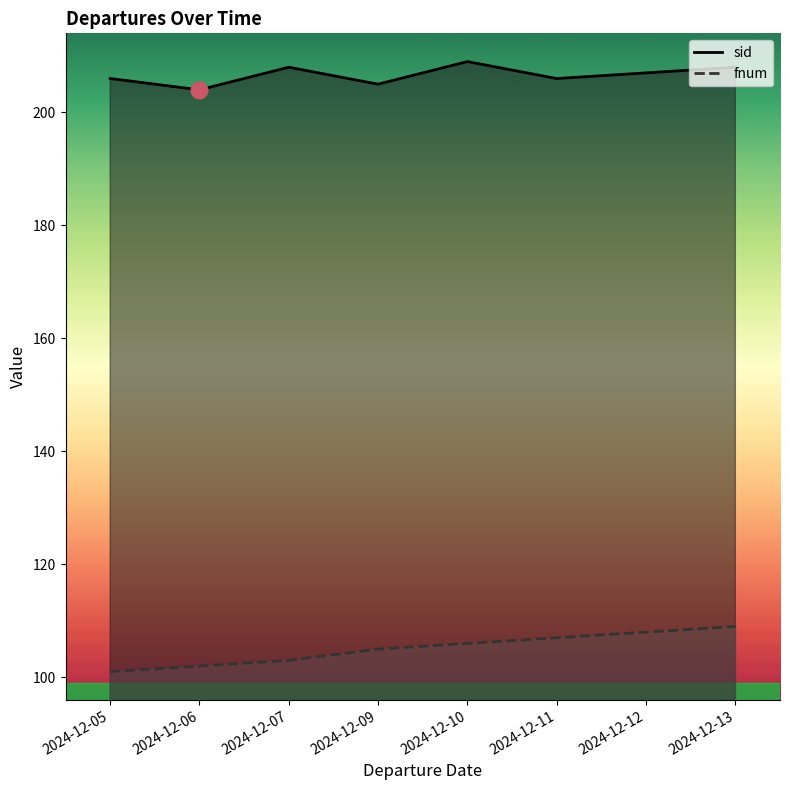

What are all the series names shown in the legend?

sid, fnum